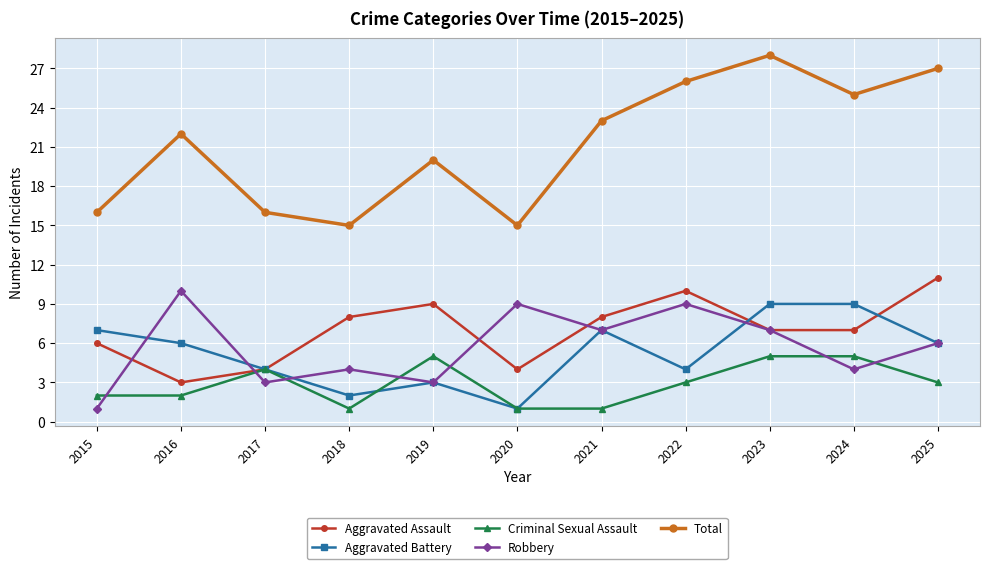

What is the greatest value displayed?

28